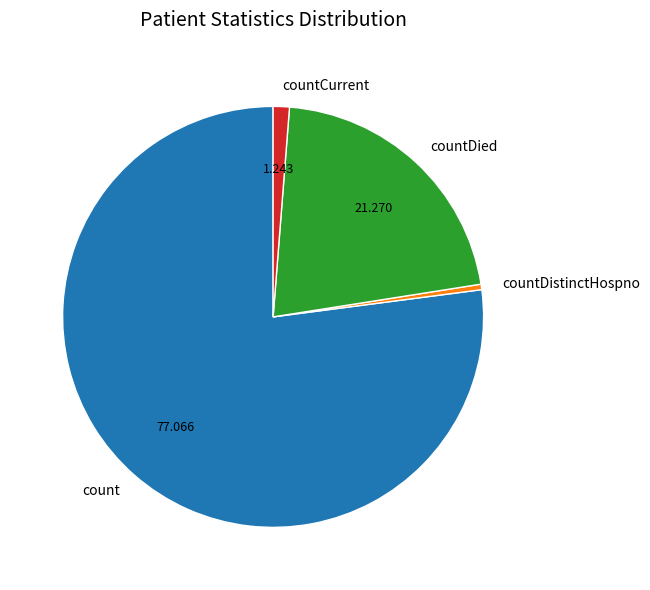

What is the largest slice in the pie chart?

count